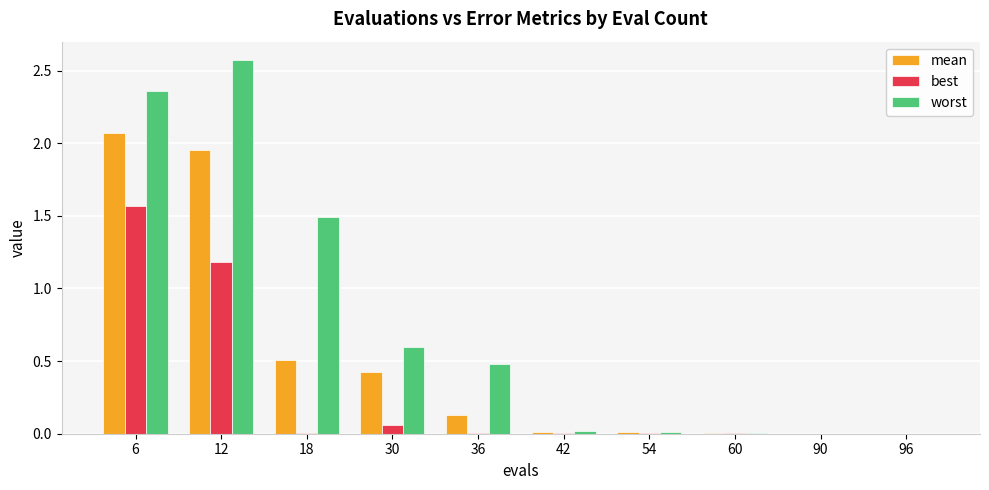

What is the sum of all best values?

2.8